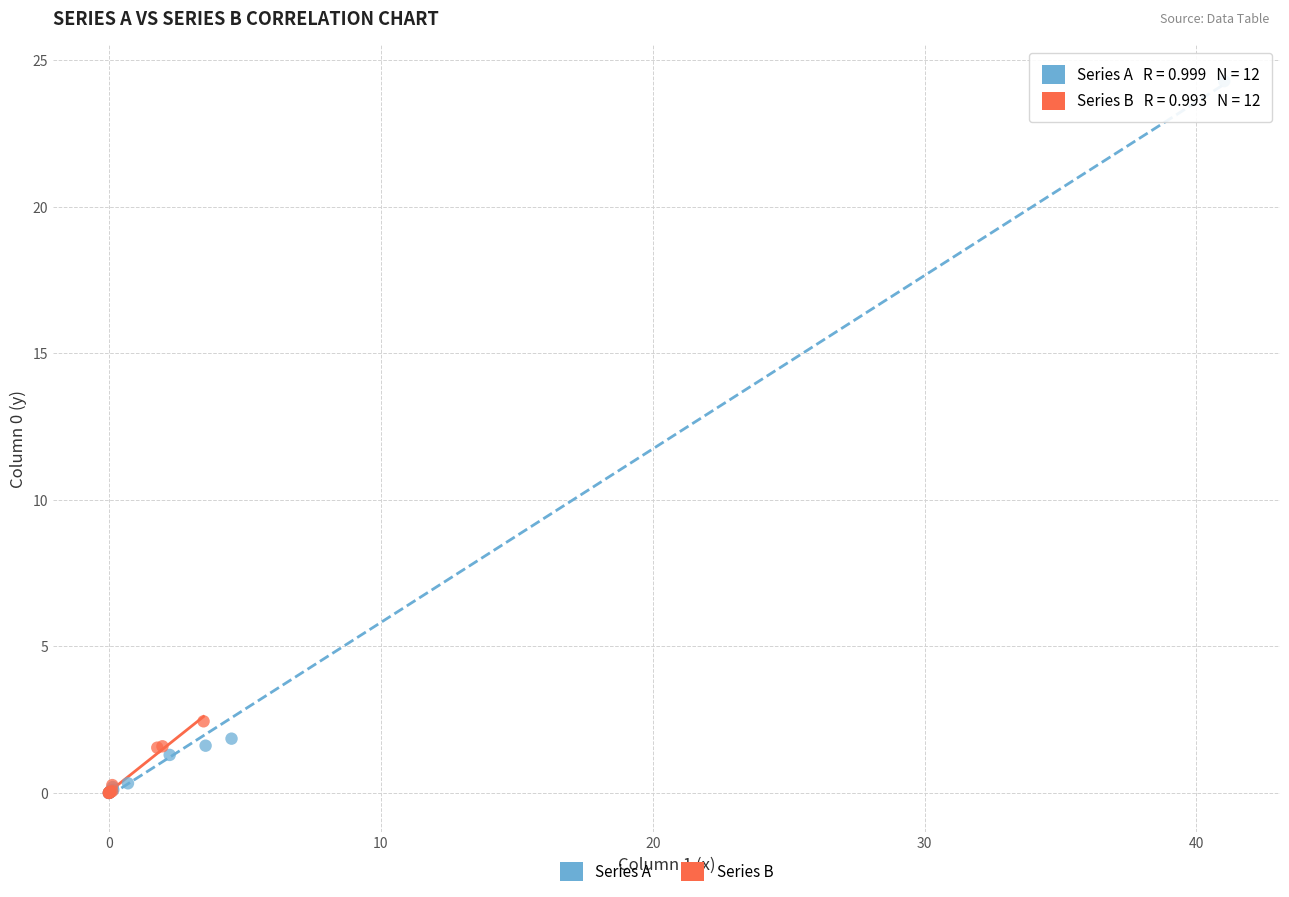

Which series has the largest Y range (max minus min)?

Series A